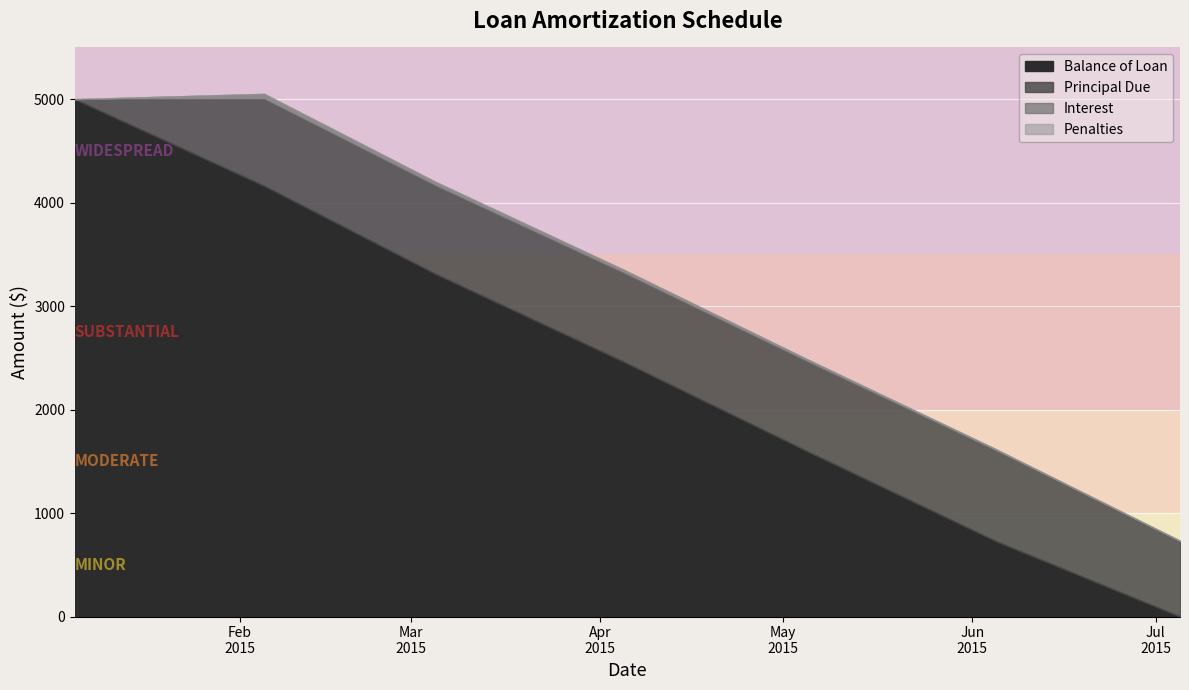

What is the sum of the Balance of Loan values at 2015-06-05 and 2015-03-05?

4038.9